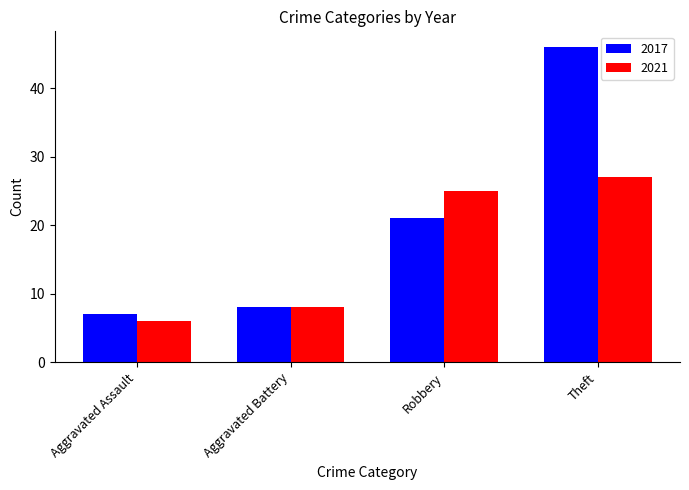

What is the difference between the maximum and minimum values in the 2021 series?

21